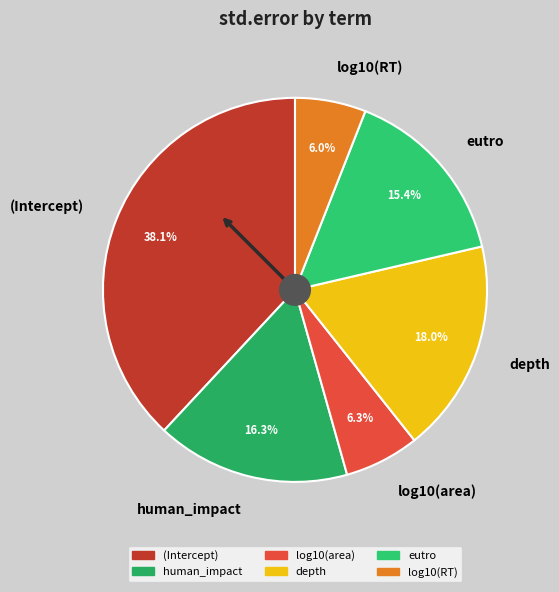

True or false: log10(RT) accounts for 1% of the total.

False